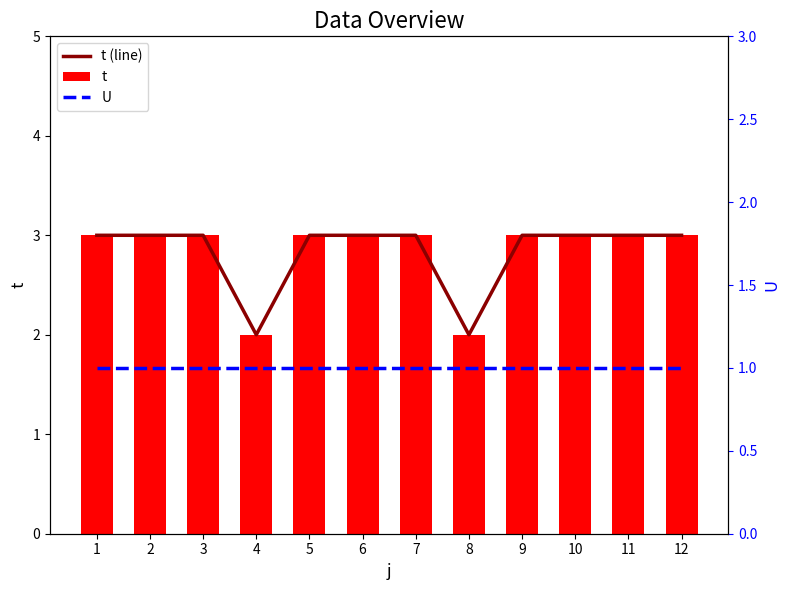

Is it true that t (line) equals 5 at 6?

False